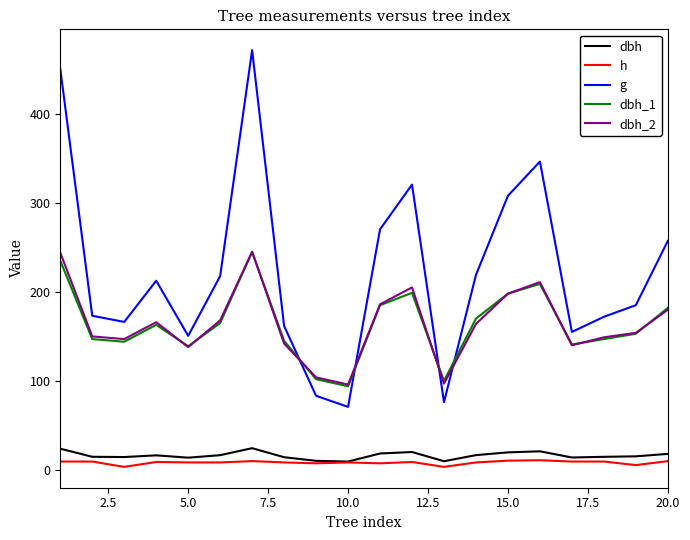

True or false: h and g cross at least once.

False